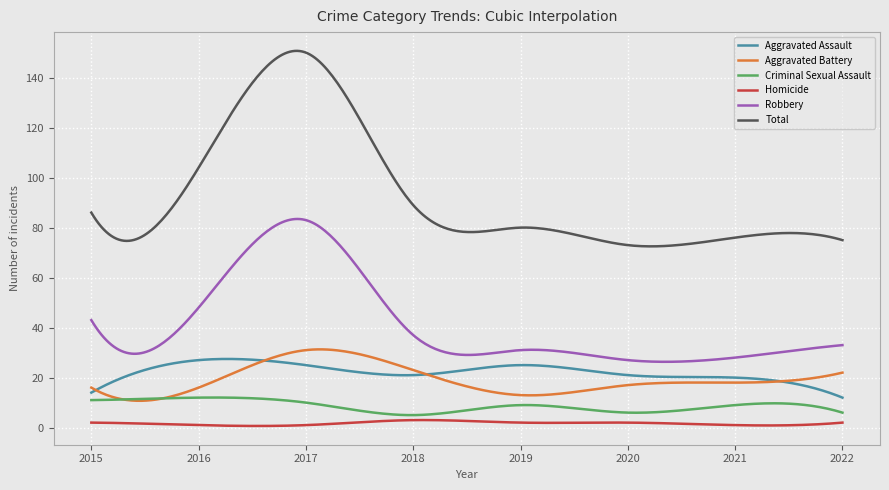

Which series has the largest total across all categories?

Total